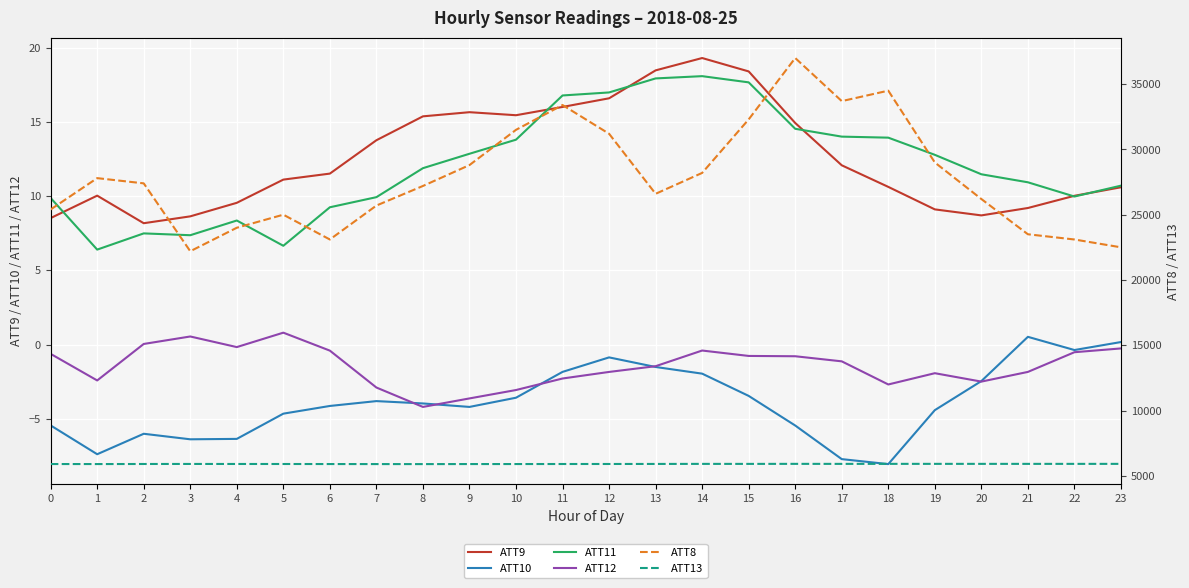

True or false: ATT13 has more than 0 points higher than both neighbors.

True